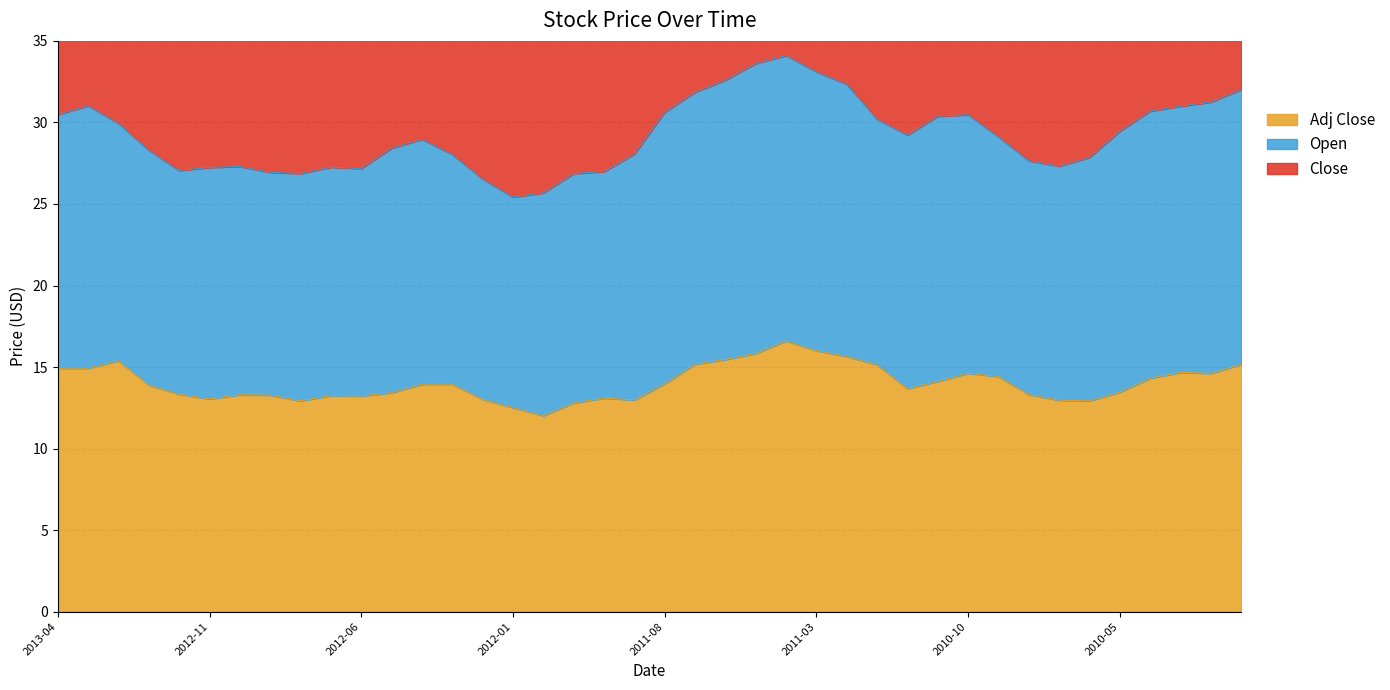

At how many categories does at least one series exceed 32?

40